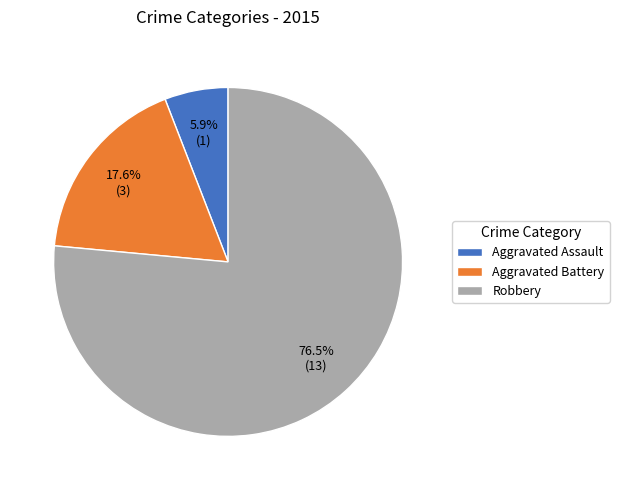

How many slices are in this pie chart?

3